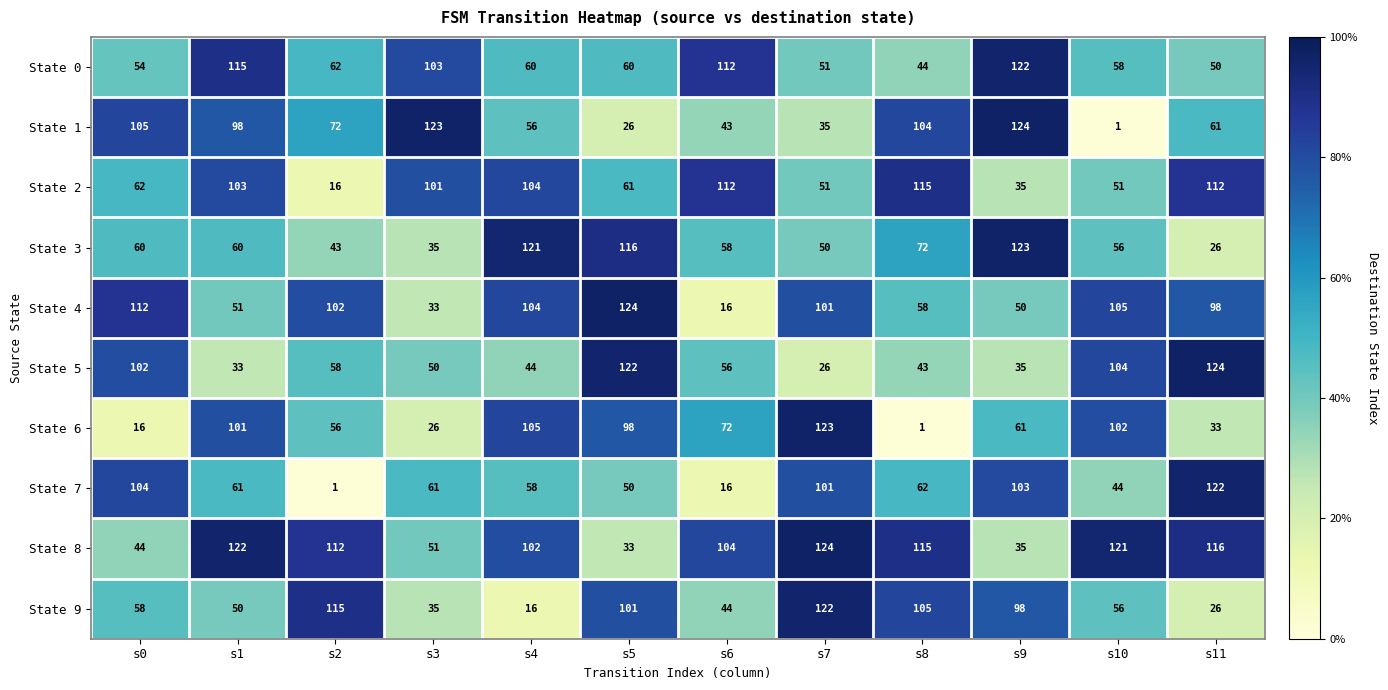

At which category is the sum across all series the highest?

s1